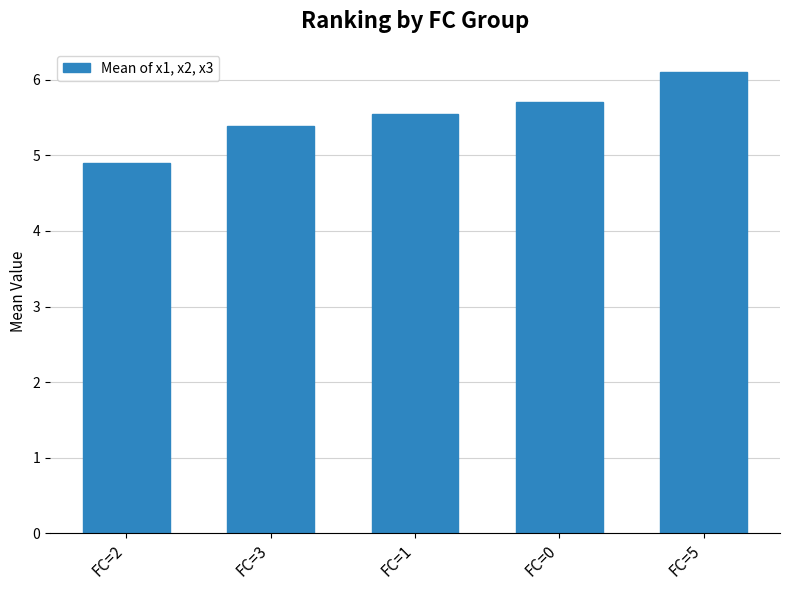

Which category has the highest value across all series?

FC=5